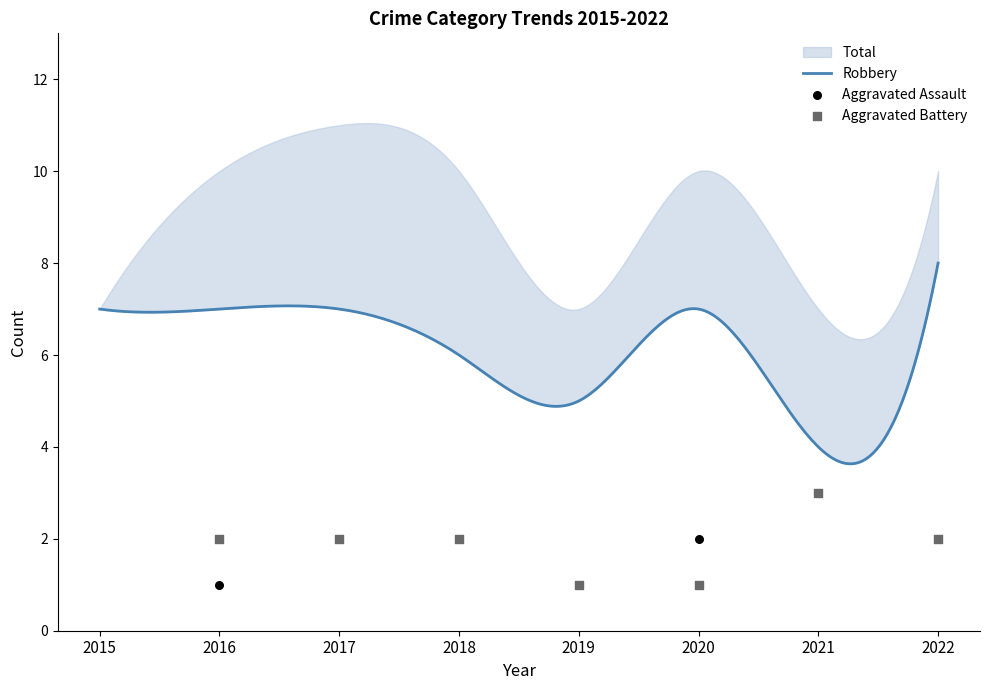

Which series reaches the maximum Y coordinate?

Total